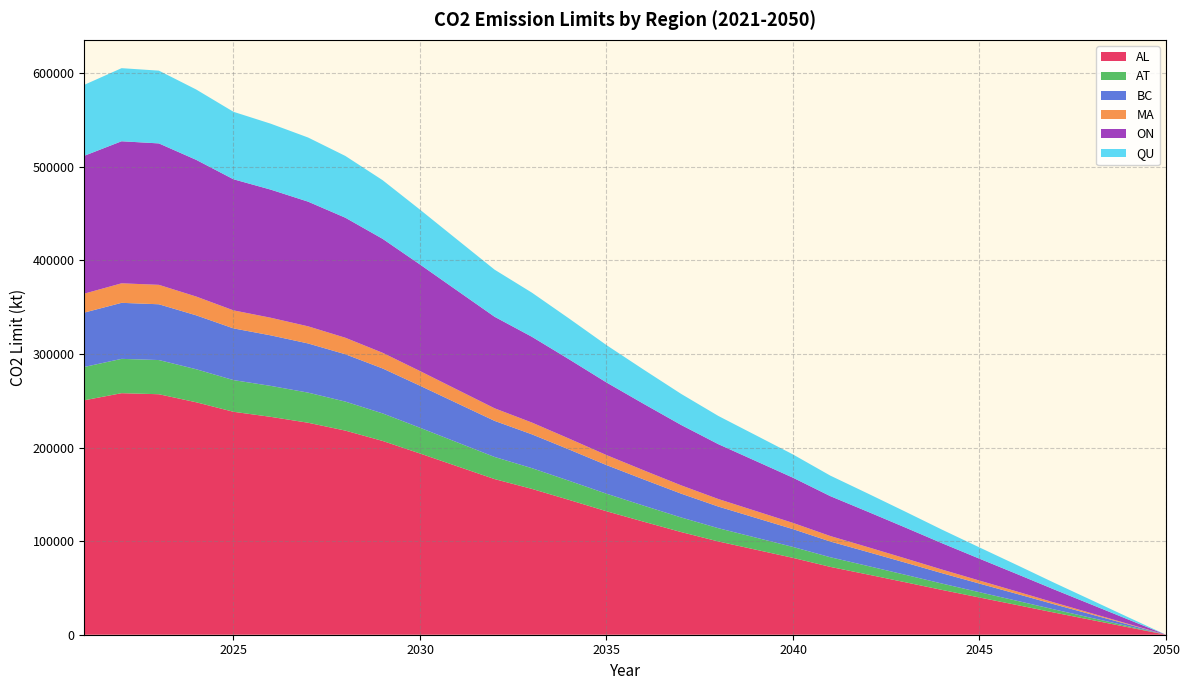

Reading left to right, transcribe all the data shown in this chart.

AL: 2021=250472.2	2022=258065.2	2023=256944.1	2024=248352.4	2025=238190.1	2026=232767.4	2027=226480.9	2028=218075.6	2029=207017.8	2030=193624.7	2031=179944.2	2032=166284.2	2033=155818.0	2034=143999.8	2035=131923.4	2036=120709.8	2037=109713.3	2038=99638.7	2039=90883.3	2040=82111.0	2041=72480.6	2042=64377.2	2043=56155.2	2044=47819.6	2045=39760.2	2046=31773.8	2047=23685.1	2048=15786.6	2049=7867.9	2050=0.0
AT: 2021=35600.1	2022=36679.3	2023=36520.0	2024=35298.8	2025=33854.4	2026=33083.7	2027=32190.2	2028=30995.5	2029=29423.8	2030=27520.3	2031=25575.8	2032=23634.3	2033=22146.7	2034=20467.0	2035=18750.5	2036=17156.7	2037=15593.8	2038=14161.8	2039=12917.4	2040=11670.6	2041=10301.8	2042=9150.1	2043=7981.4	2044=6796.7	2045=5651.2	2046=4516.1	2047=3366.4	2048=2243.8	2049=1118.3	2050=0.0
BC: 2021=58094.7	2022=59855.8	2023=59595.8	2024=57603.0	2025=55246.0	2026=53988.2	2027=52530.1	2028=50580.6	2029=48015.8	2030=44909.4	2031=41736.4	2032=38568.1	2033=36140.5	2034=33399.4	2035=30598.4	2036=27997.5	2037=25447.0	2038=23110.3	2039=21079.5	2040=19044.9	2041=16811.2	2042=14931.7	2043=13024.7	2044=11091.3	2045=9222.0	2046=7369.6	2047=5493.5	2048=3661.6	2049=1824.9	2050=0.0
MA: 2021=20245.1	2022=20858.8	2023=20768.2	2024=20073.8	2025=19252.4	2026=18814.1	2027=18306.0	2028=17626.6	2029=16732.8	2030=15650.3	2031=14544.5	2032=13440.4	2033=12594.4	2034=11639.2	2035=10663.1	2036=9756.7	2037=8867.9	2038=8053.6	2039=7345.9	2040=6636.8	2041=5858.4	2042=5203.5	2043=4538.9	2044=3865.1	2045=3213.7	2046=2568.2	2047=1914.4	2048=1276.0	2049=635.9	2050=0.0
ON: 2021=147290.6	2022=151755.7	2023=151096.4	2024=146044.0	2025=140068.1	2026=136879.2	2027=133182.4	2028=128239.7	2029=121737.1	2030=113861.3	2031=105816.5	2032=97783.7	2033=91629.0	2034=84679.3	2035=77577.8	2036=70983.6	2037=64517.1	2038=58592.7	2039=53444.1	2040=48285.5	2041=42622.3	2042=37857.1	2043=33022.2	2044=28120.4	2045=23381.0	2046=18684.6	2047=13928.1	2048=9283.4	2049=4626.7	2050=0.0
QU: 2021=75796.9	2022=78094.7	2023=77755.4	2024=75155.5	2025=72080.2	2026=70439.2	2027=68536.8	2028=65993.2	2029=62646.9	2030=58594.0	2031=54454.0	2032=50320.3	2033=47153.1	2034=43576.7	2035=39922.2	2036=36528.7	2037=33201.0	2038=30152.3	2039=27502.8	2040=24848.1	2041=21933.8	2042=19481.6	2043=16993.5	2044=14471.0	2045=12032.1	2046=9615.3	2047=7167.5	2048=4777.3	2049=2381.0	2050=0.0